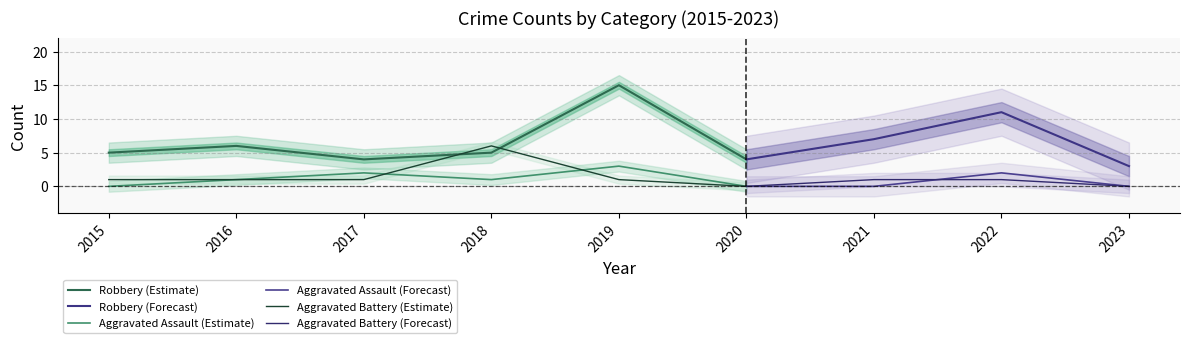

Where is Robbery (Estimate) nearest to the value 9?

2016